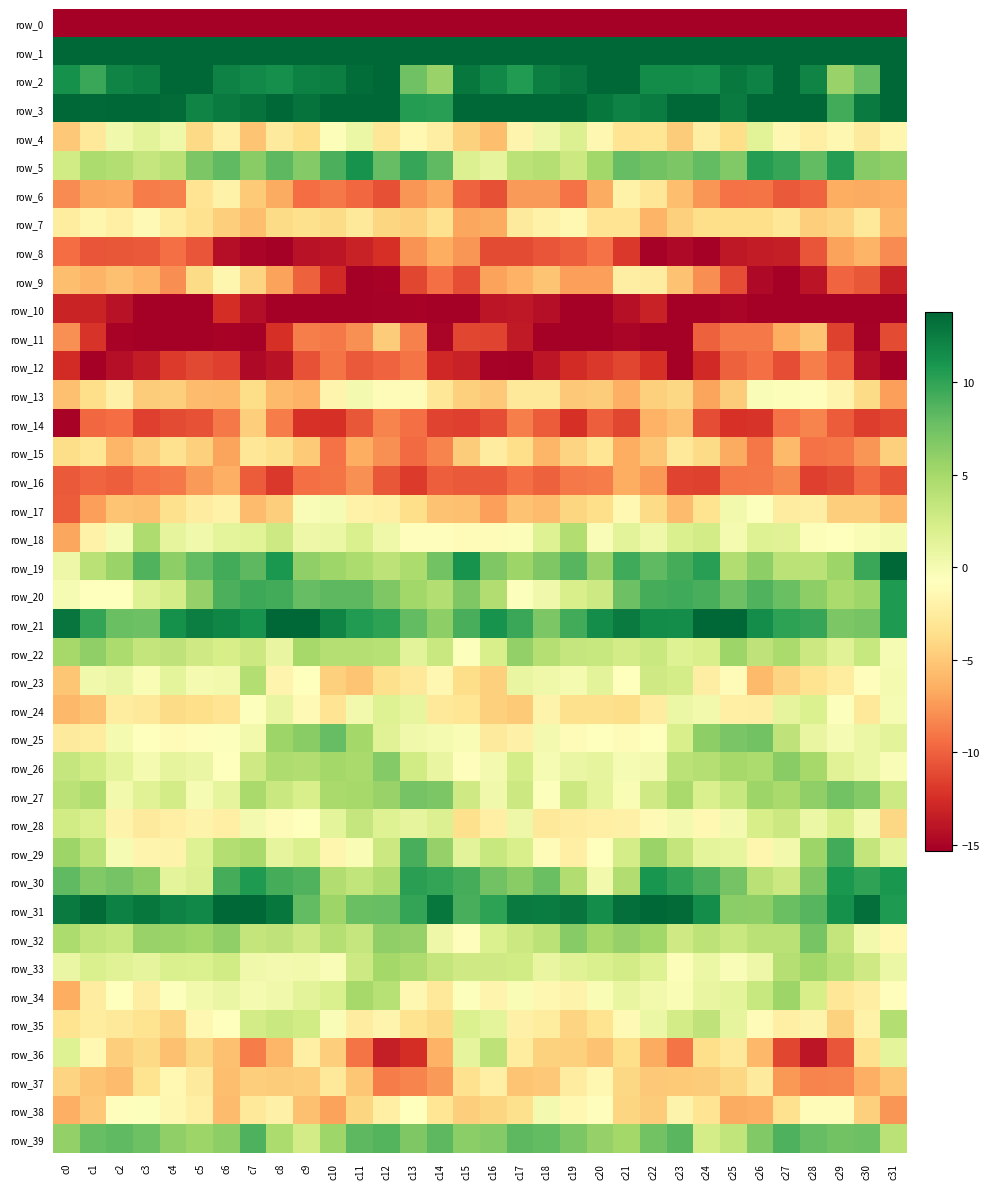

How many values in row_26 are below zero?

6